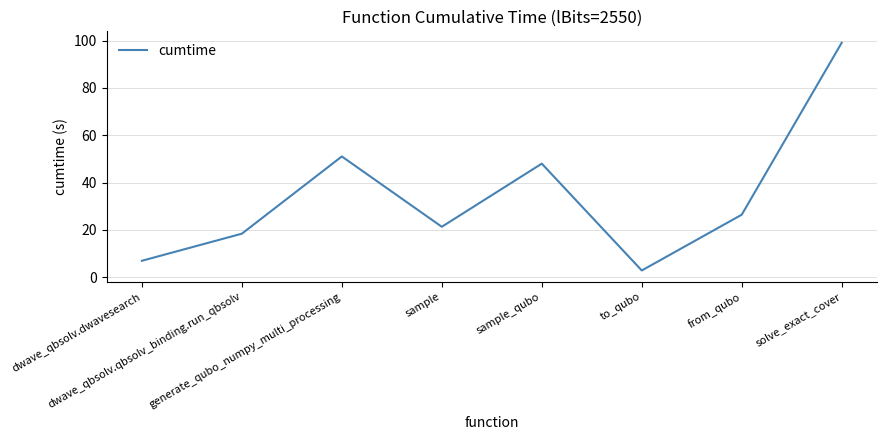

True or false: the data has more than 1 interior local peaks.

True